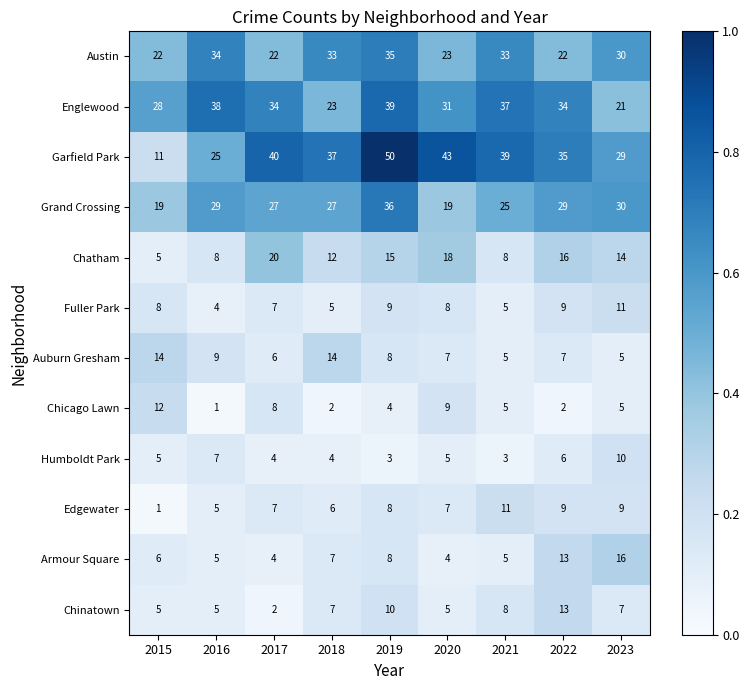

Is it true that Grand Crossing equals 42 at 2021?

False